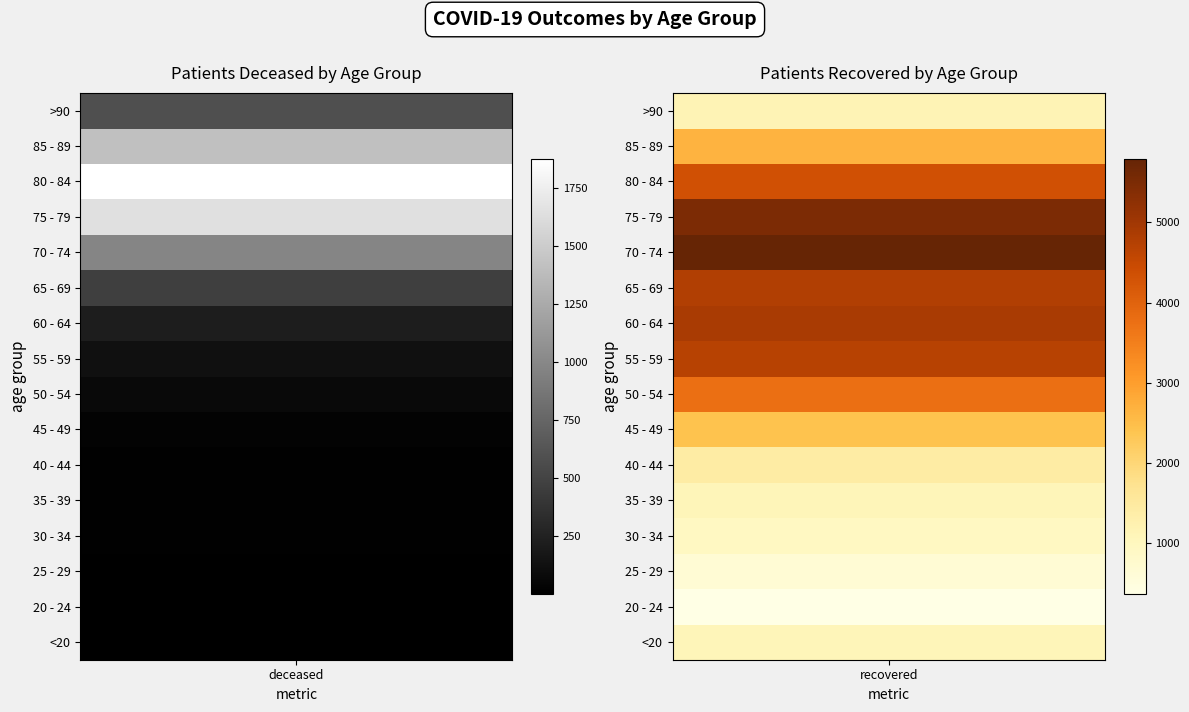

Between 0 and 1, which series saw the biggest shift?

70 - 74